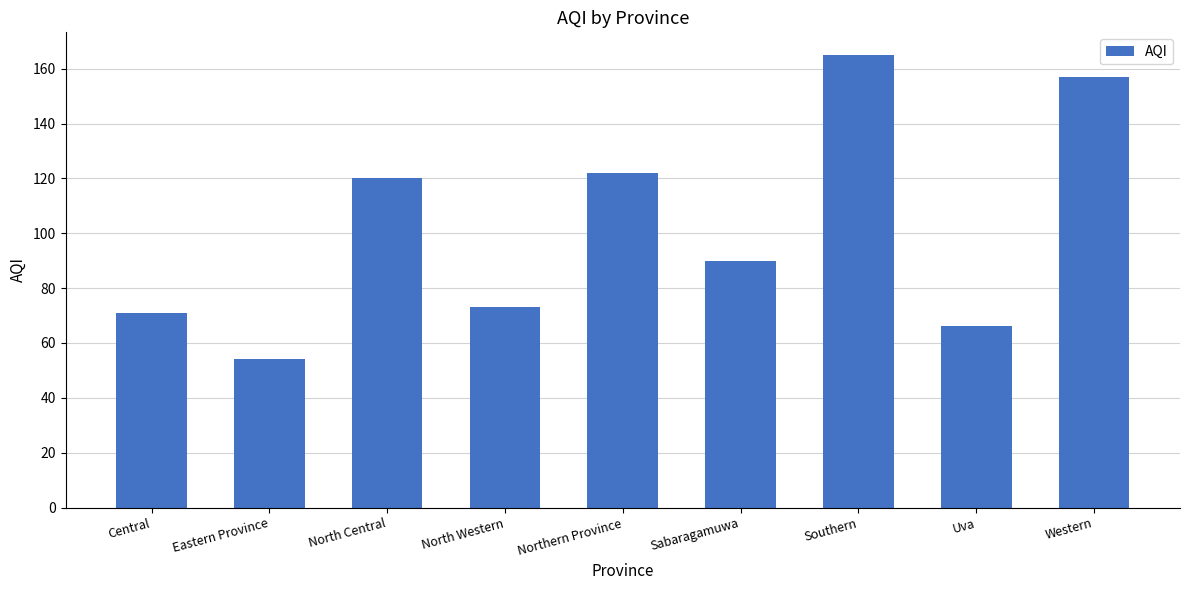

Where is the data nearest to the value 109?

North Central